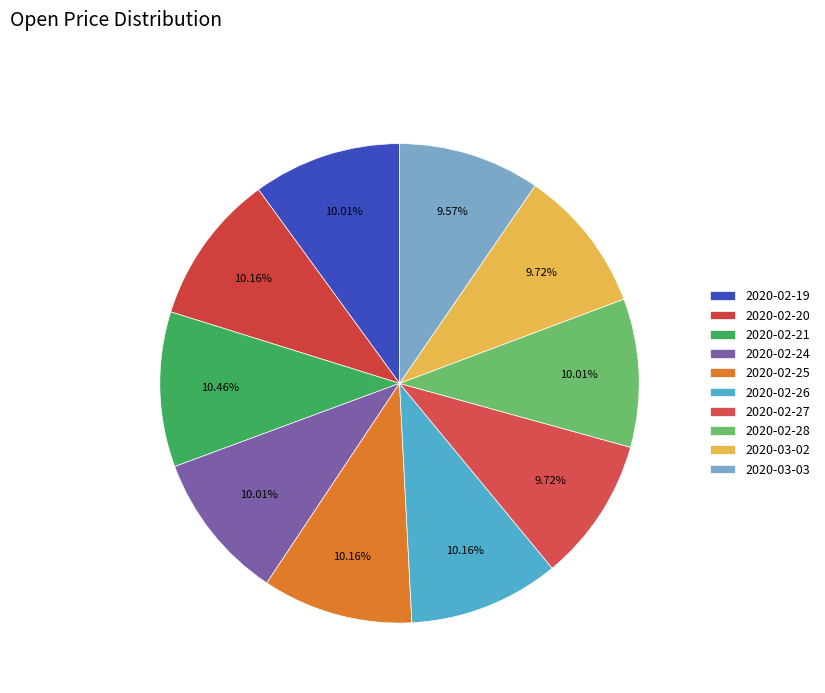

Does 2020-02-20 account for over 50% of the chart?

No